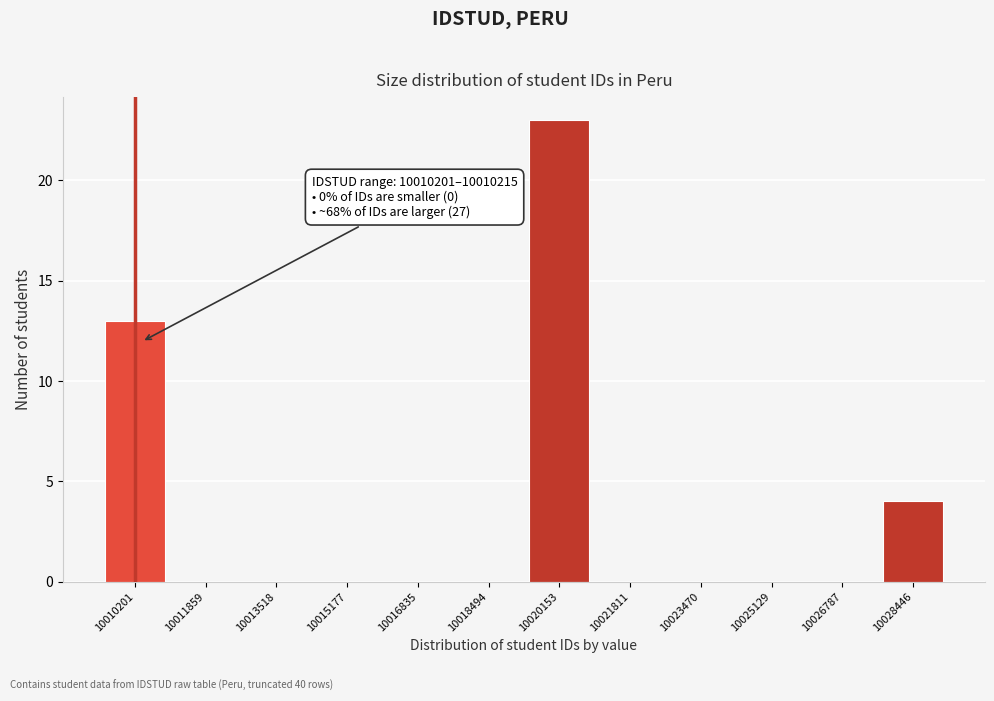

Reading left to right, transcribe all the data shown in this chart.

10010201=13	10011859=0	10013518=0	10015177=0	10016835=0	10018494=0	10020153=23	10021811=0	10023470=0	10025129=0	10026787=0	10028446=4